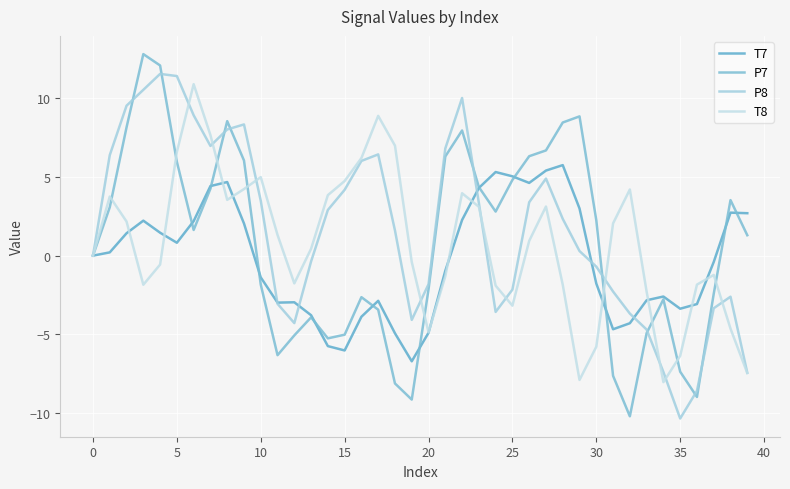

How many lines are shown in the chart?

4